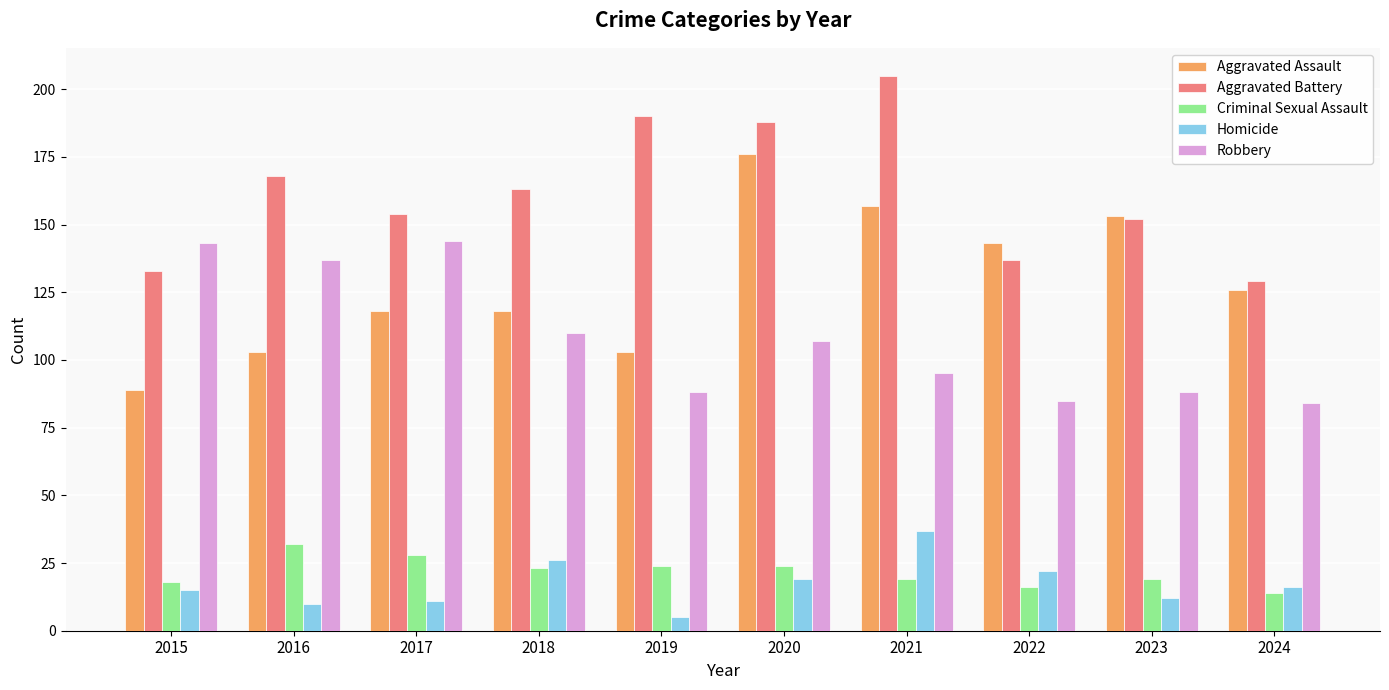

Which series changed the most between 2022 and 2024?

Aggravated Assault